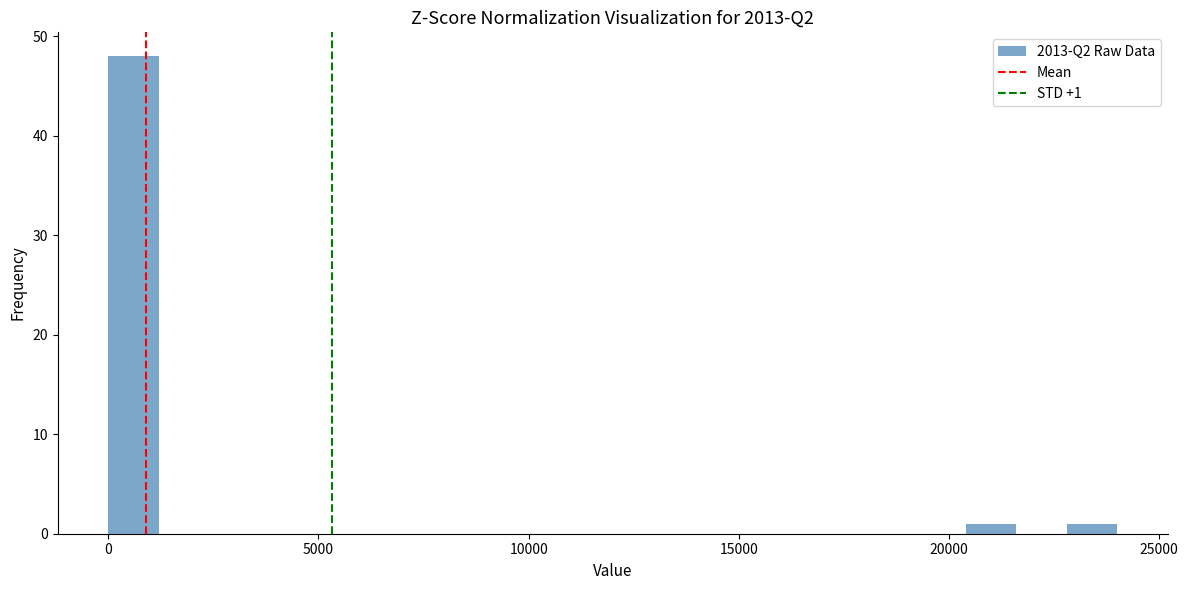

Around what value on the x-axis is the tallest bar? Give the approximate position of its centre, as read against the axis.

500